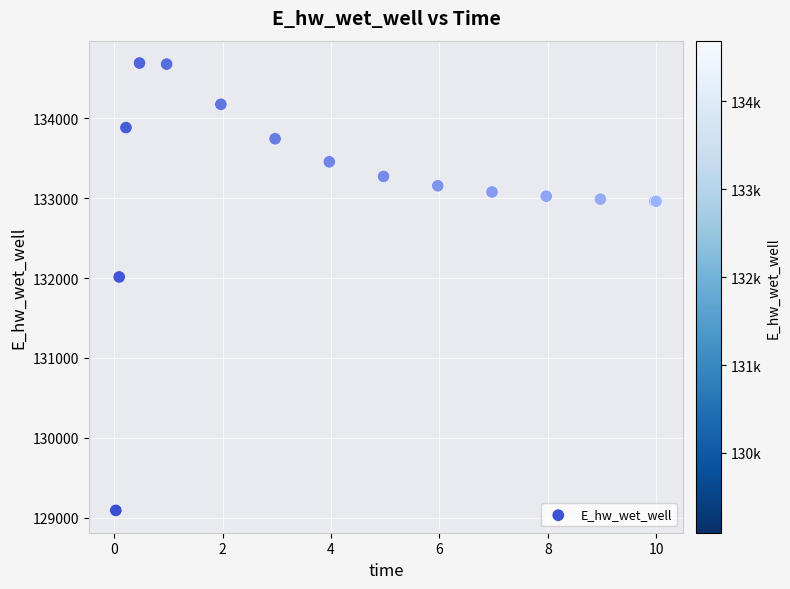

What Y value in the scatter plot is closest to 131891?

132013.3